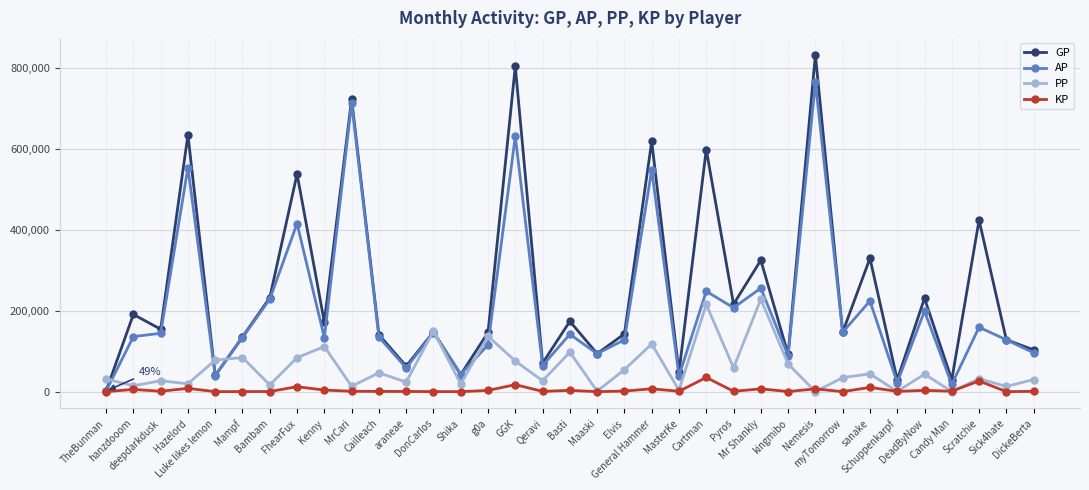

Rank the series by their maximum value, from highest to lowest.

GP, AP, PP, KP